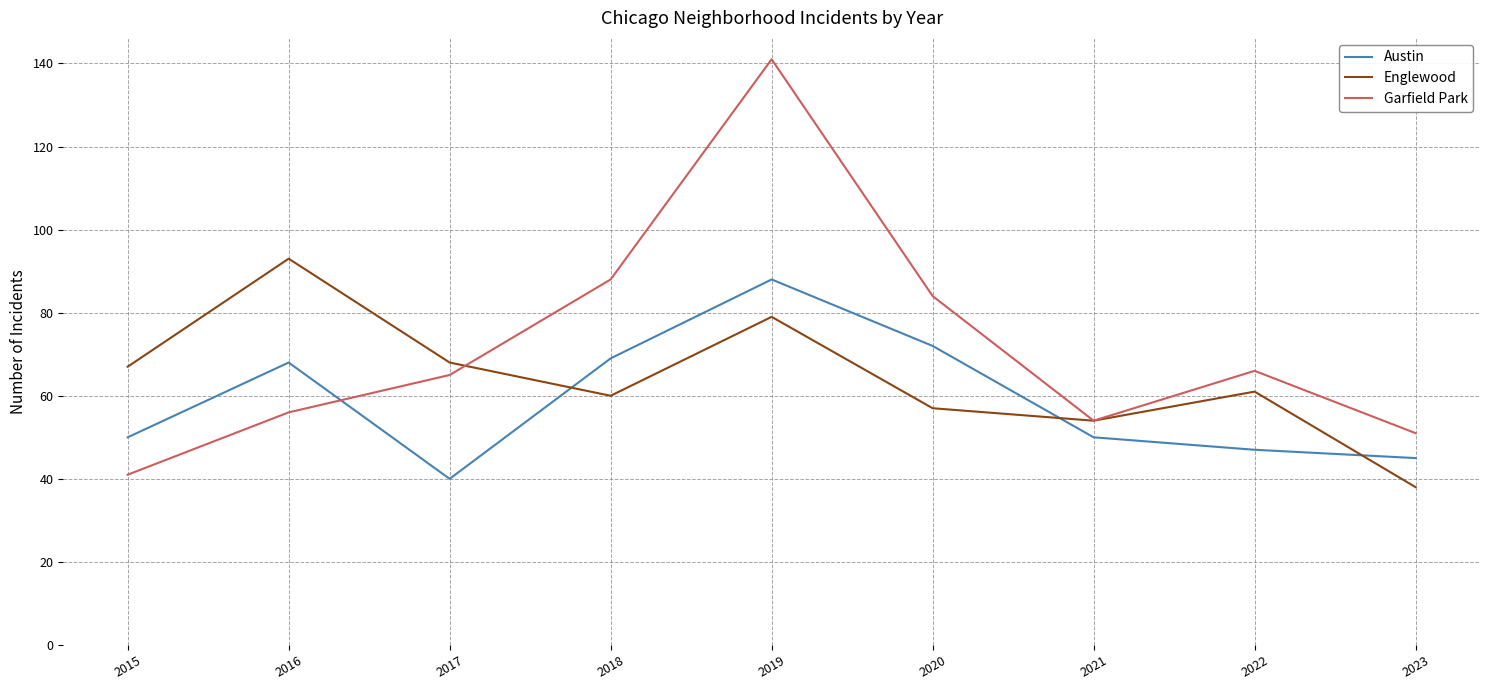

At which category does Garfield Park reach its first local valley?

2021